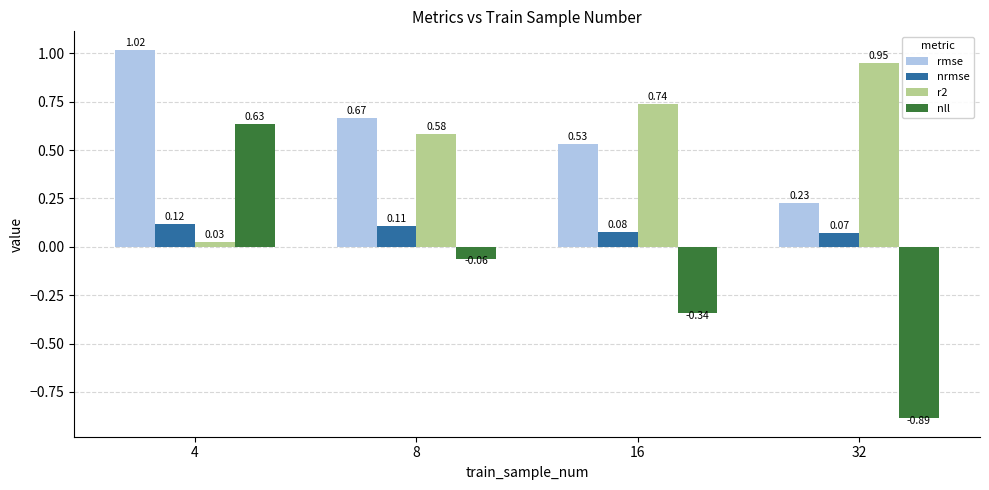

Are the bars horizontal?

No